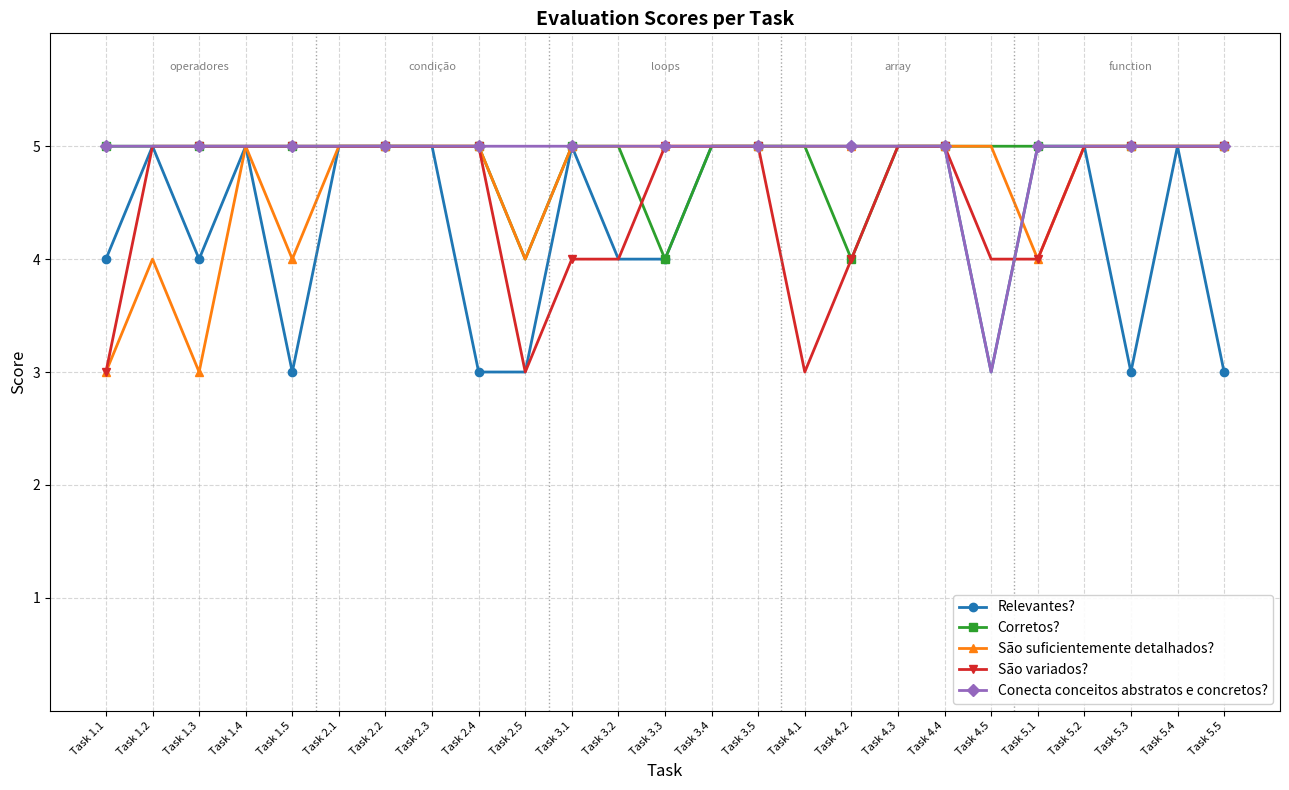

What is the sum of all Corretos? values?

122